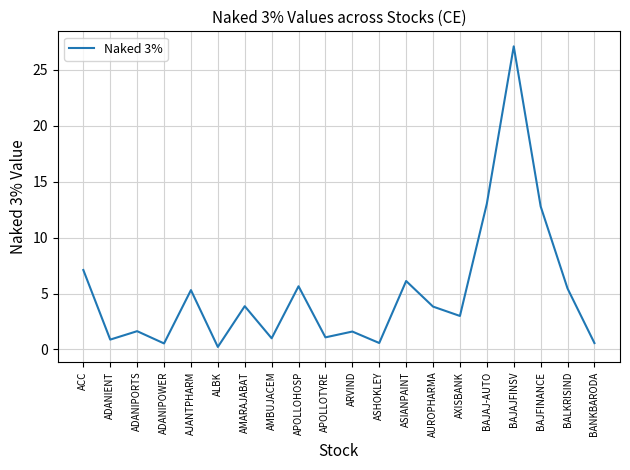

What is the difference between the second highest and minimum values?

12.8